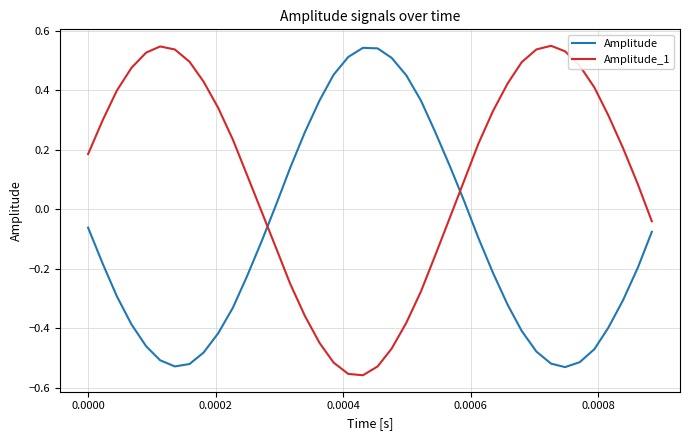

True or false: Amplitude_1 and Amplitude cross at least once.

True